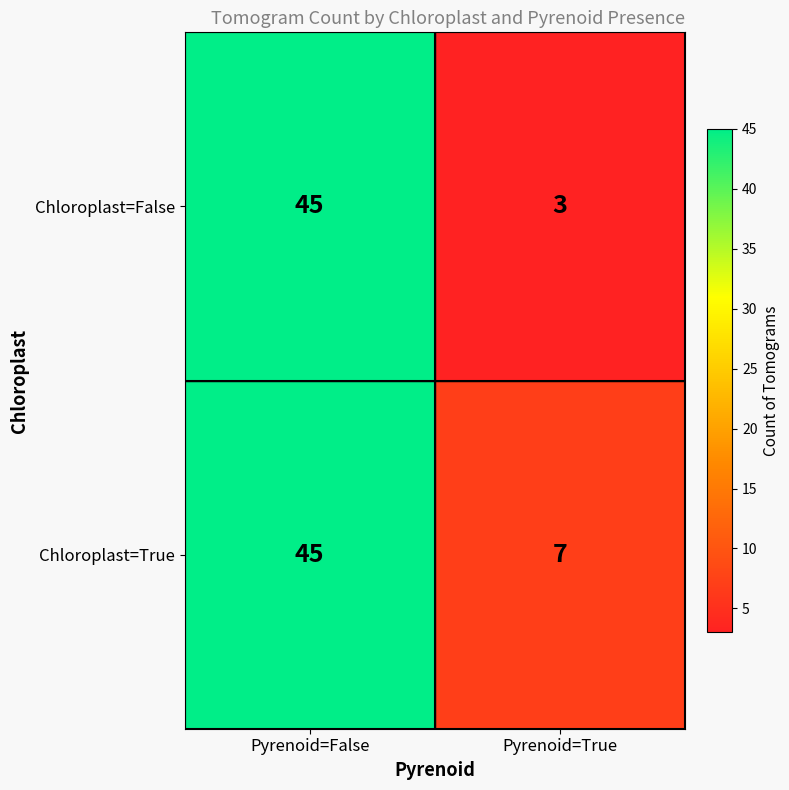

Which series has the largest range (max minus min)?

Chloroplast=False